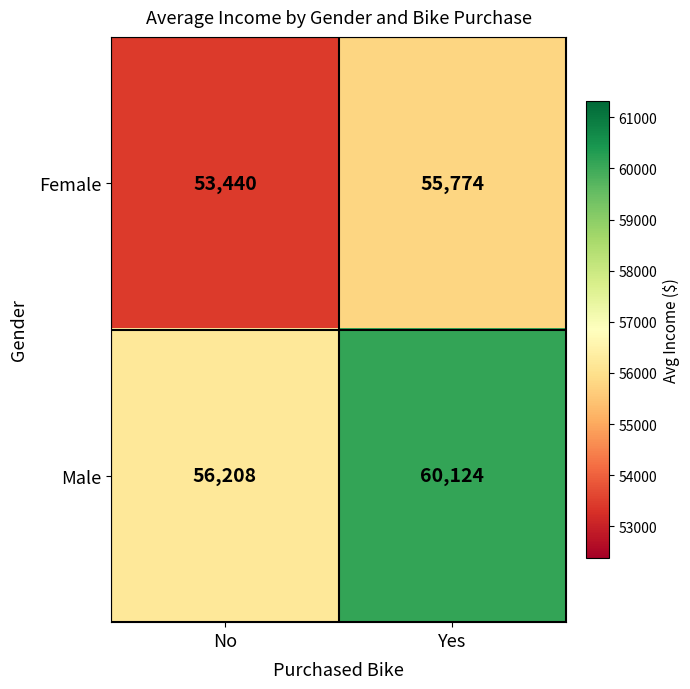

What is the approximate value of Female at Yes, to the nearest 50?

55750